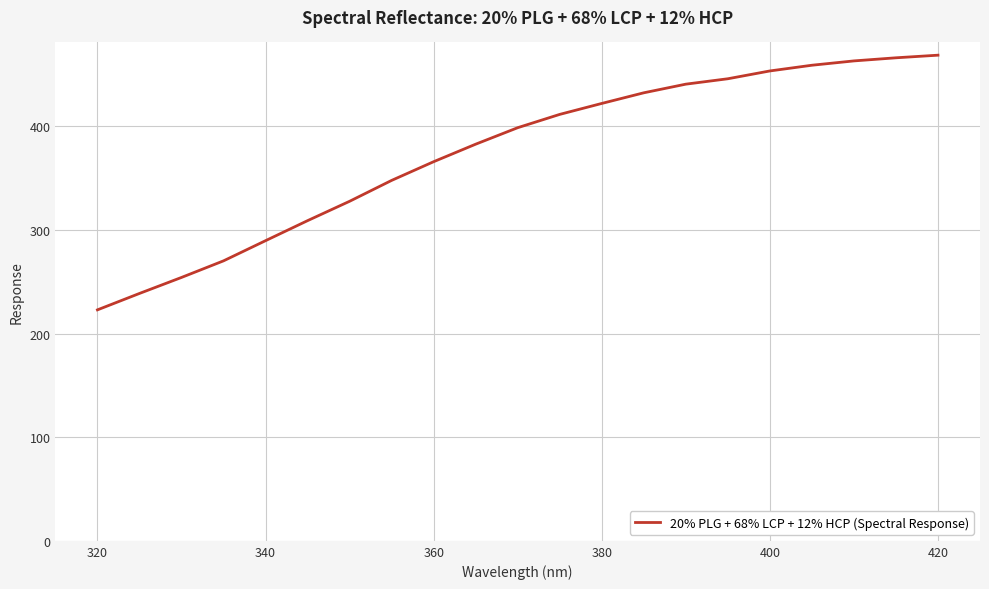

What is the smallest value displayed?

222.9